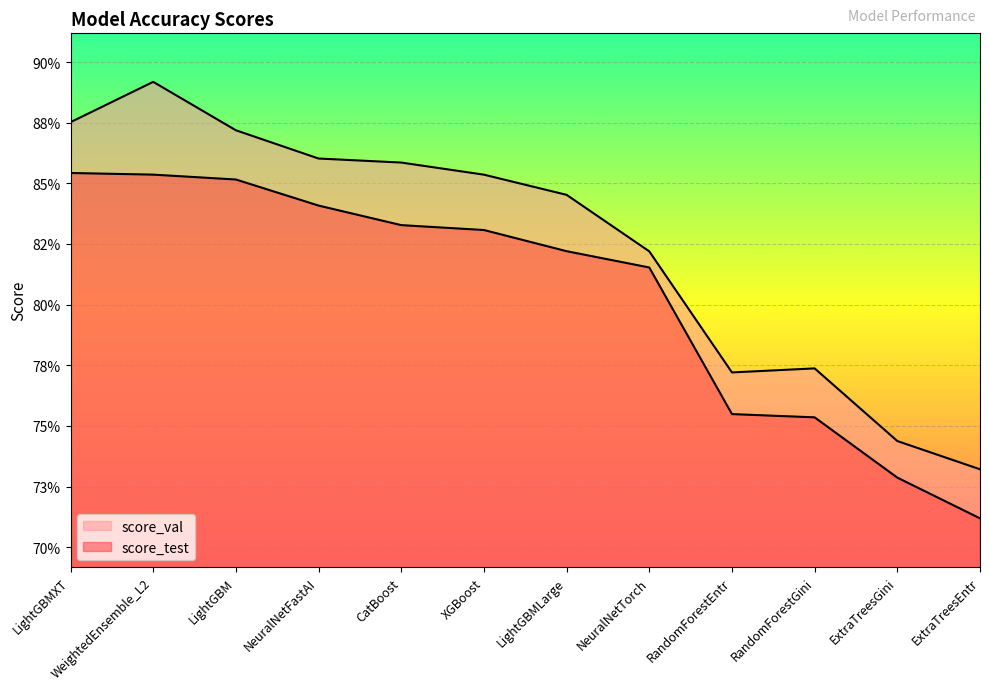

At which category does the chart reach its minimum across all series?

ExtraTreesEntr